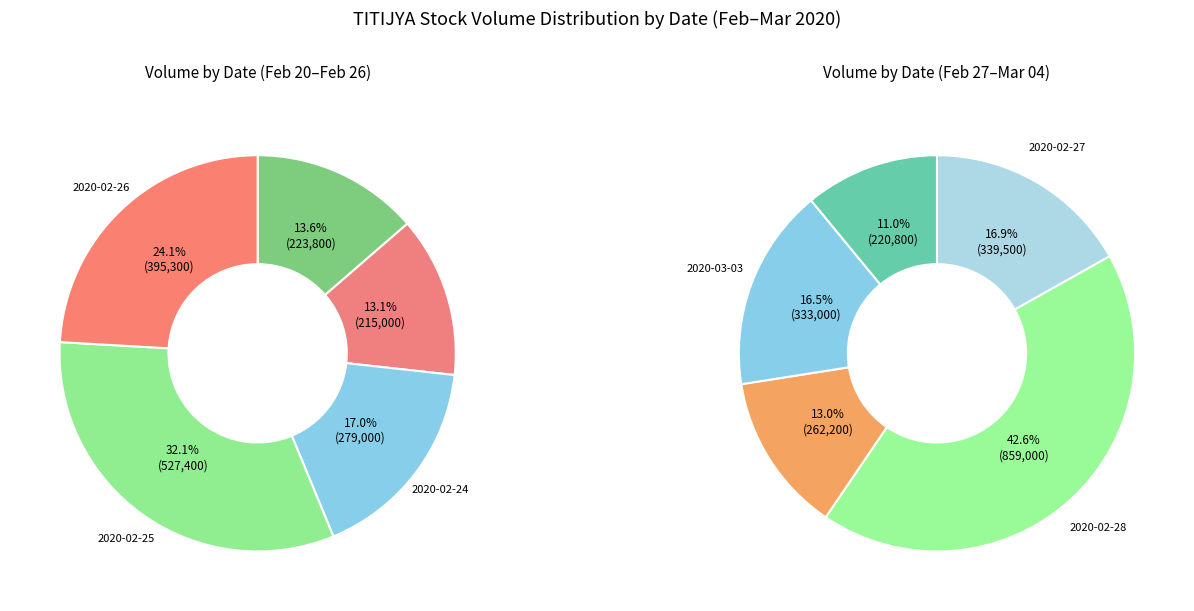

Count the number of slices in the pie.

10